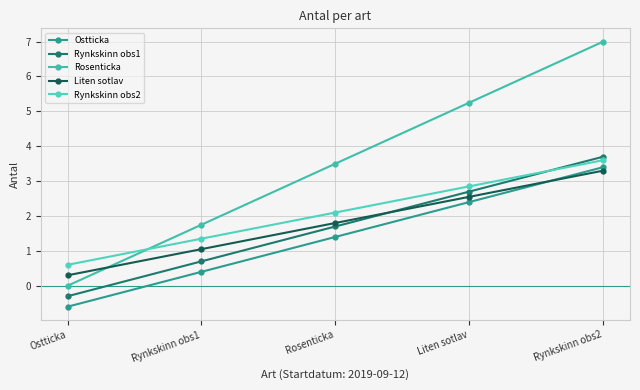

Is this an area chart (filled region under the line)?

No